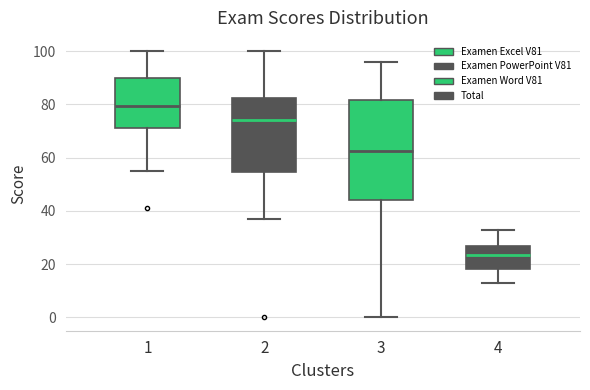

Where does the lower whisker of the box at x = 4 end on the y-axis? The values are not printed on the chart, so give them approximately, as read against the axis.

12